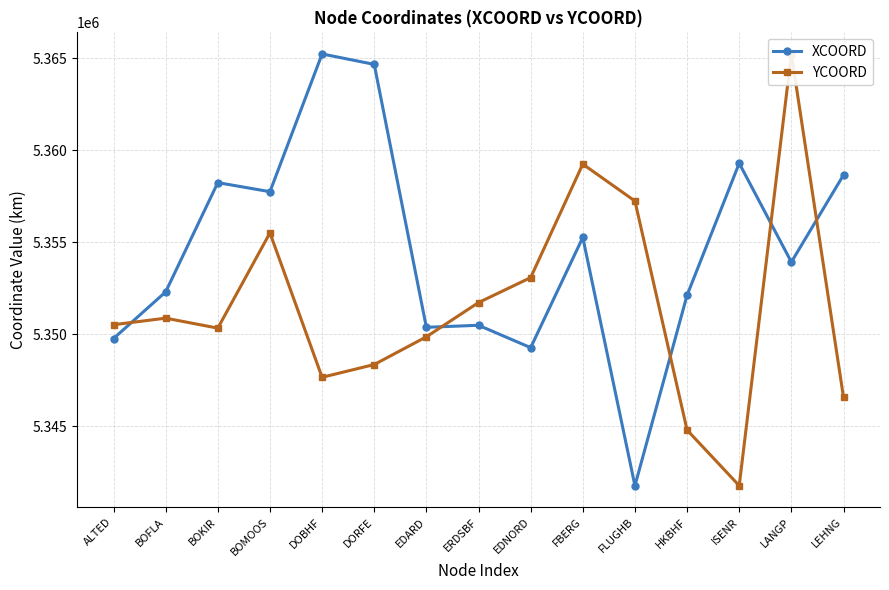

What is the sum of the XCOORD values at BOFLA and HKBHF?

10704440.0